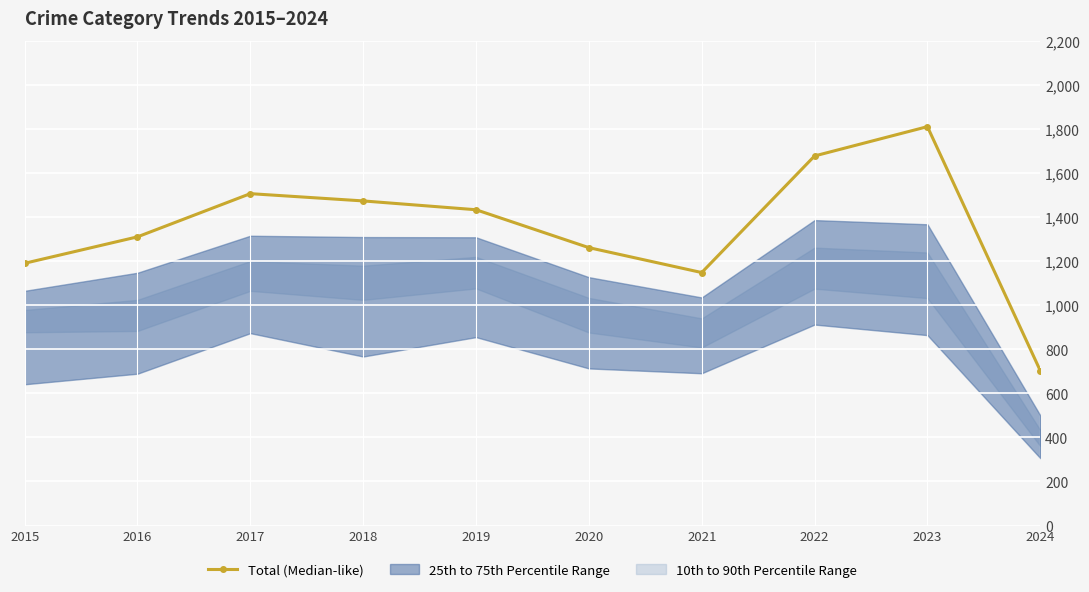

List the labels in order of value, largest first.

2023, 2022, 2017, 2018, 2019, 2016, 2020, 2015, 2021, 2024